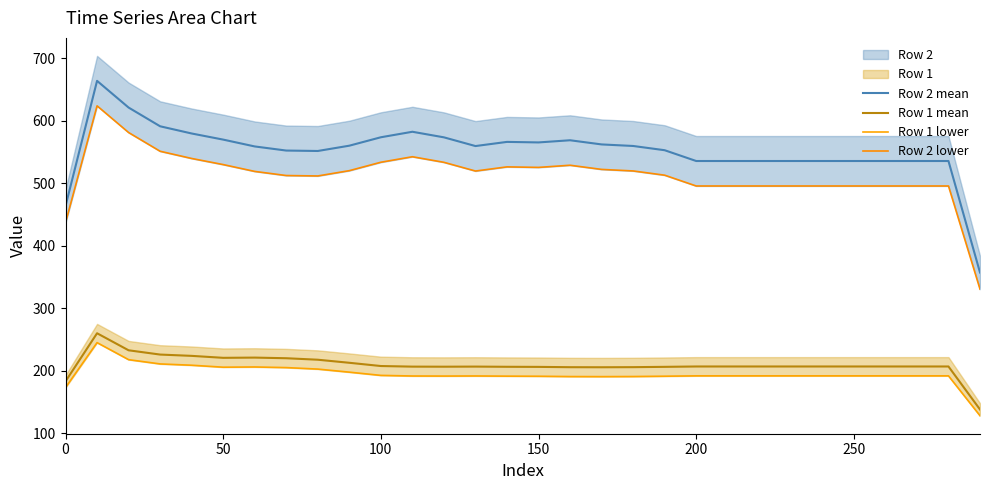

True or false: Row 2 mean and Row 1 mean intersect in this chart.

False